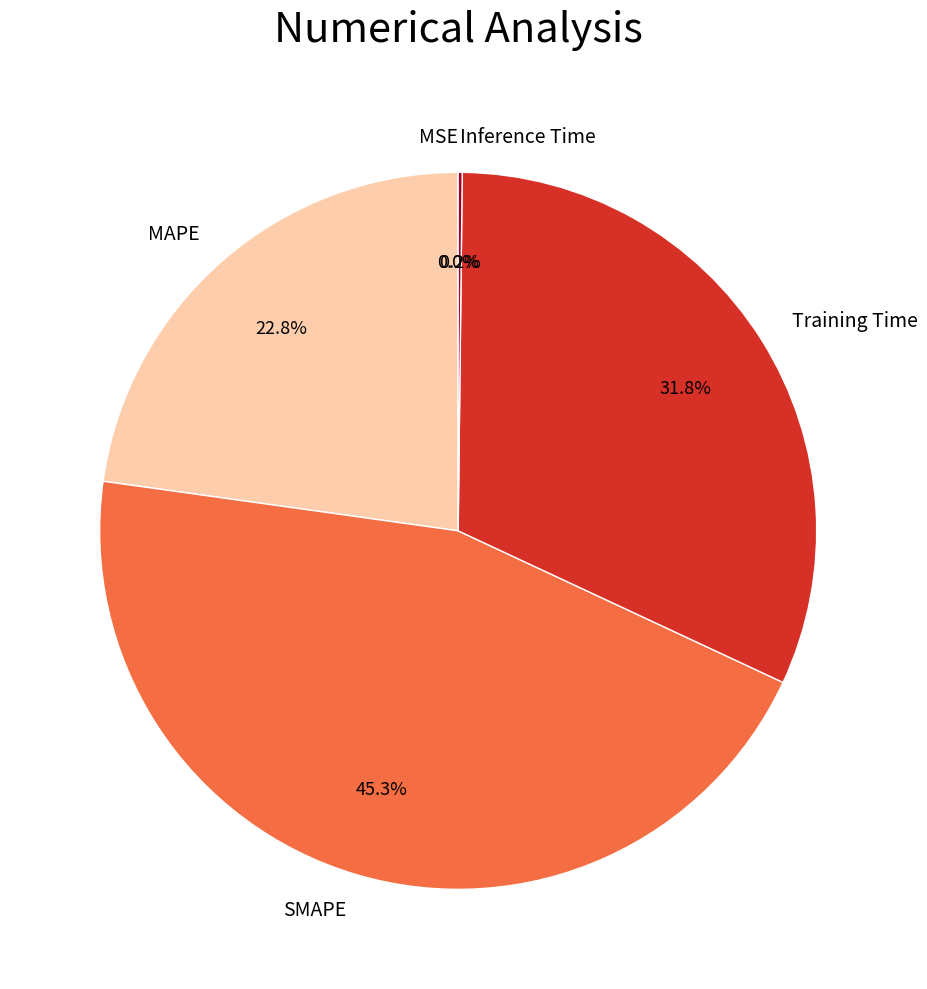

What is the largest slice in the pie chart?

SMAPE